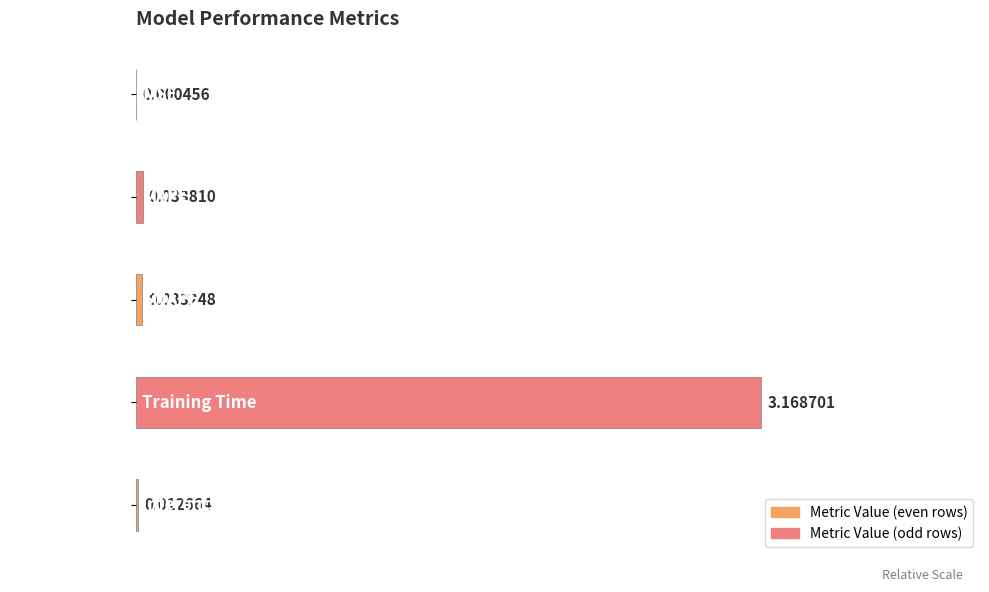

Between SMAPE and Training Time, which is larger?

Training Time